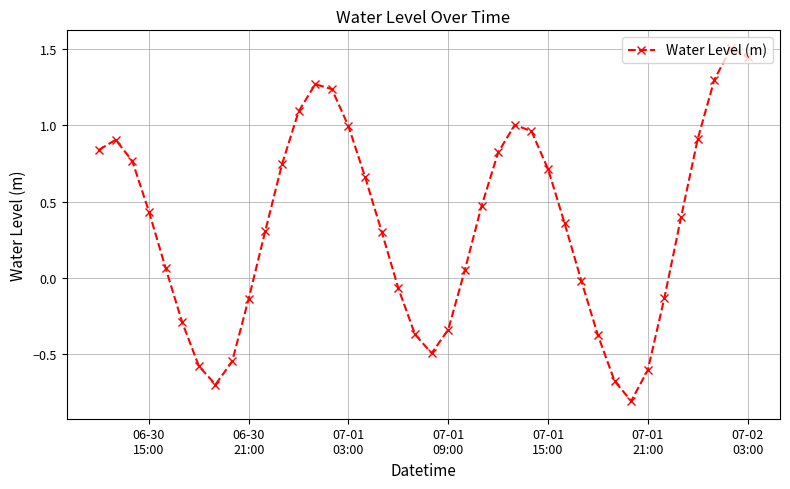

What is the value of the 33rd point from the left?

-0.8